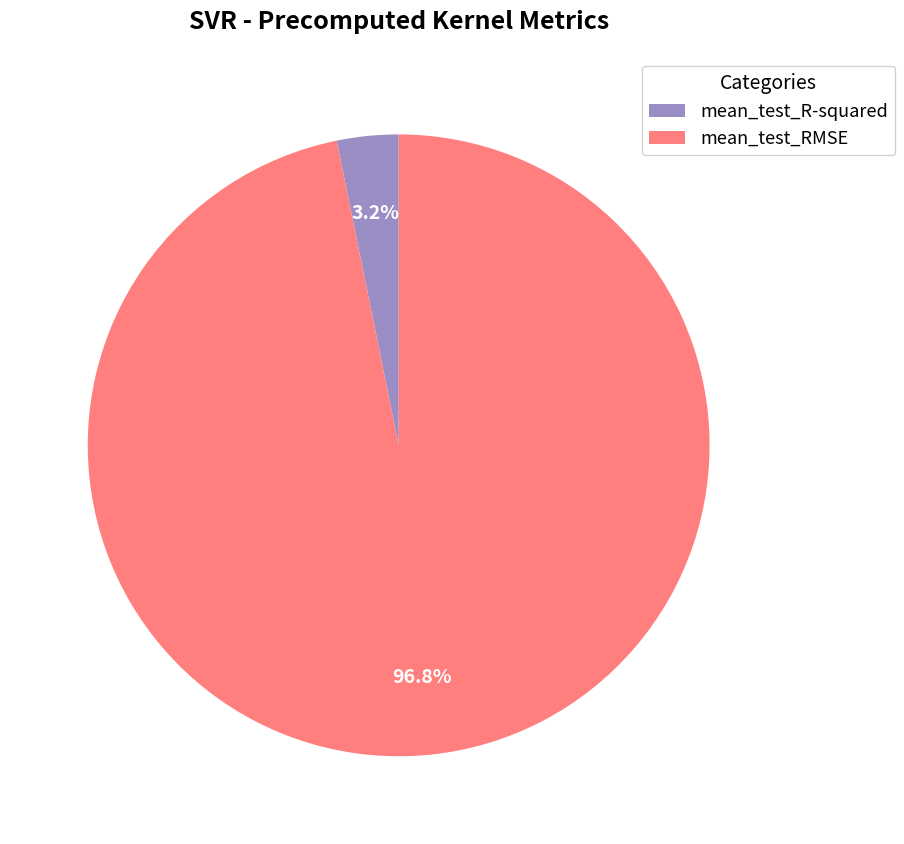

Between mean_test_R-squared and mean_test_RMSE, which is larger?

mean_test_RMSE